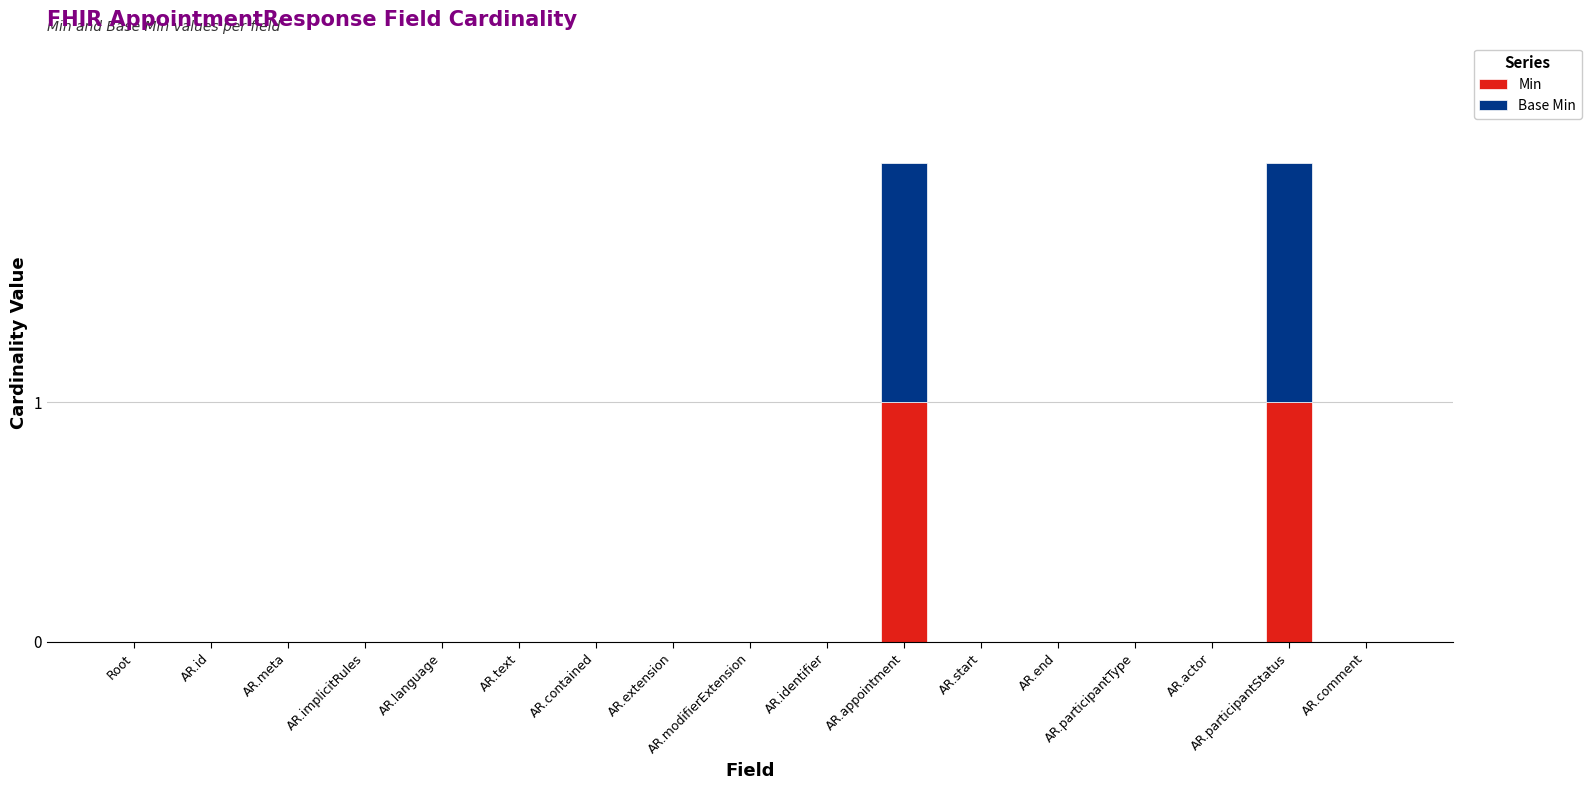

Is it true that Min equals 0 at AR.extension?

True